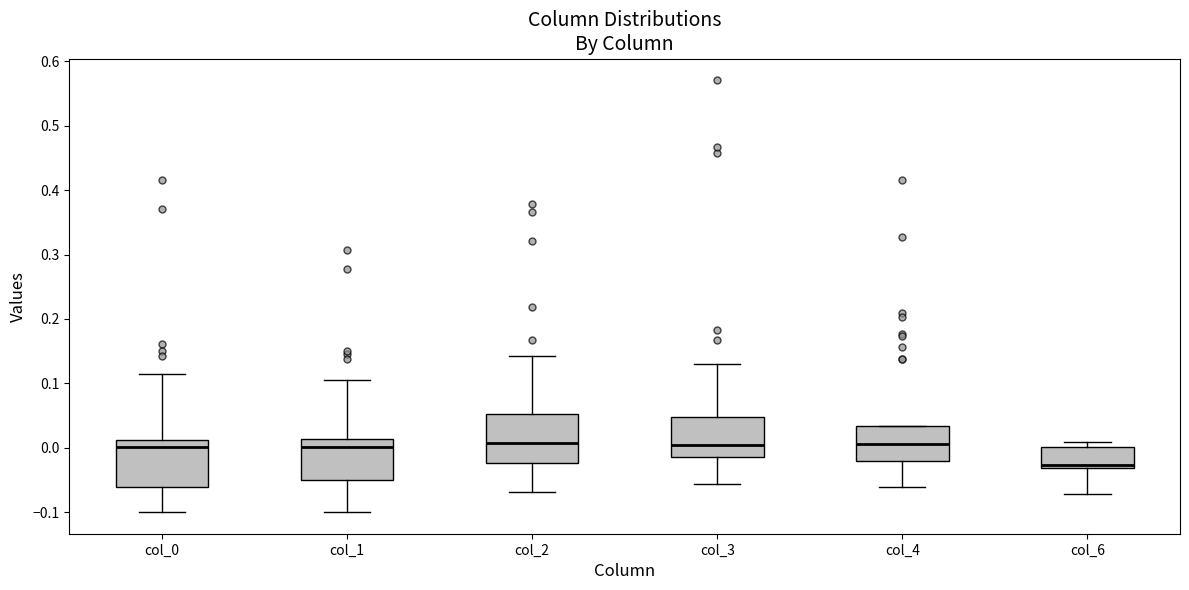

Where does the upper whisker of the box for col_1 end on the y-axis? The values are not printed on the chart, so give them approximately, as read against the axis.

0.11